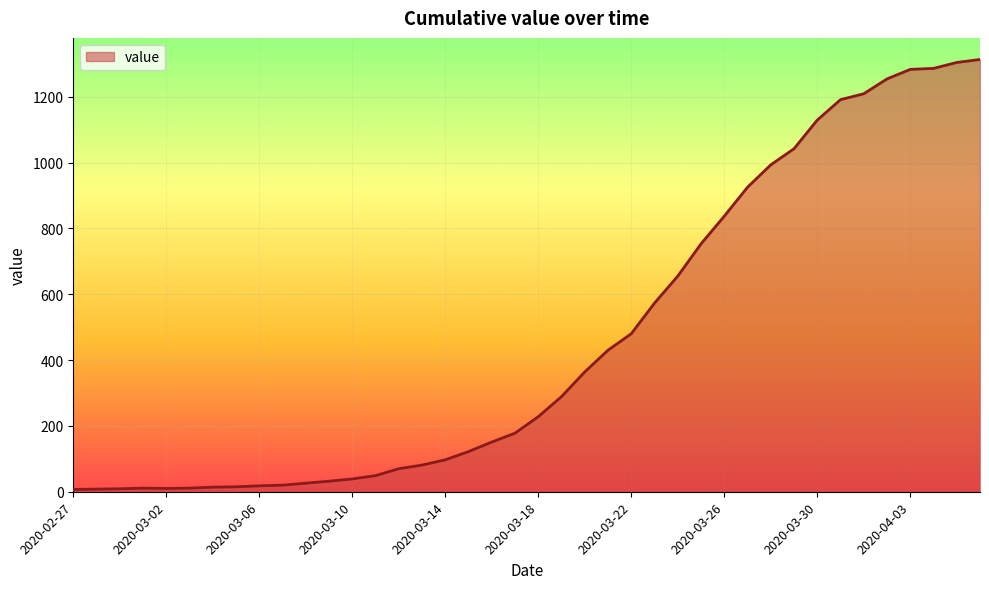

What is the minimum value shown in the chart?

7